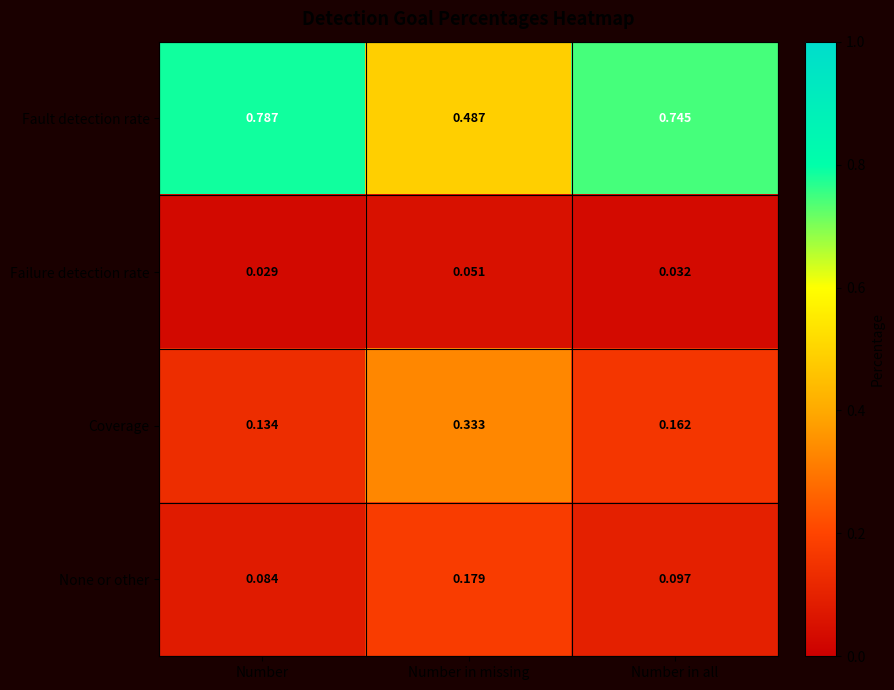

Which series has the largest range (max minus min)?

Fault detection rate